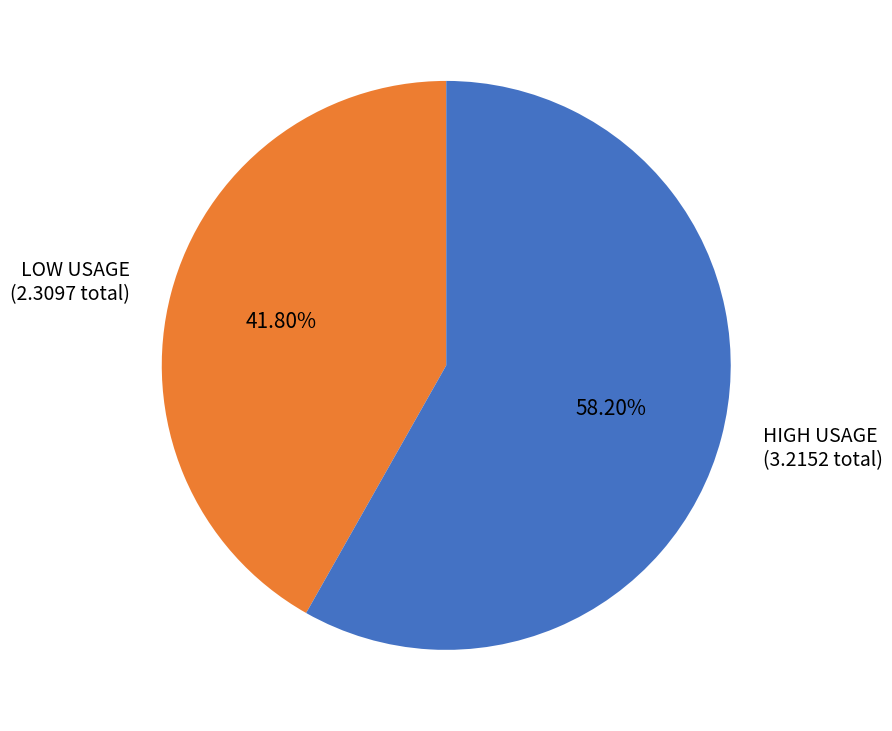

Do HIGH USAGE (3.2152 total) and LOW USAGE (2.3097 total) together represent more than half of the pie?

Yes